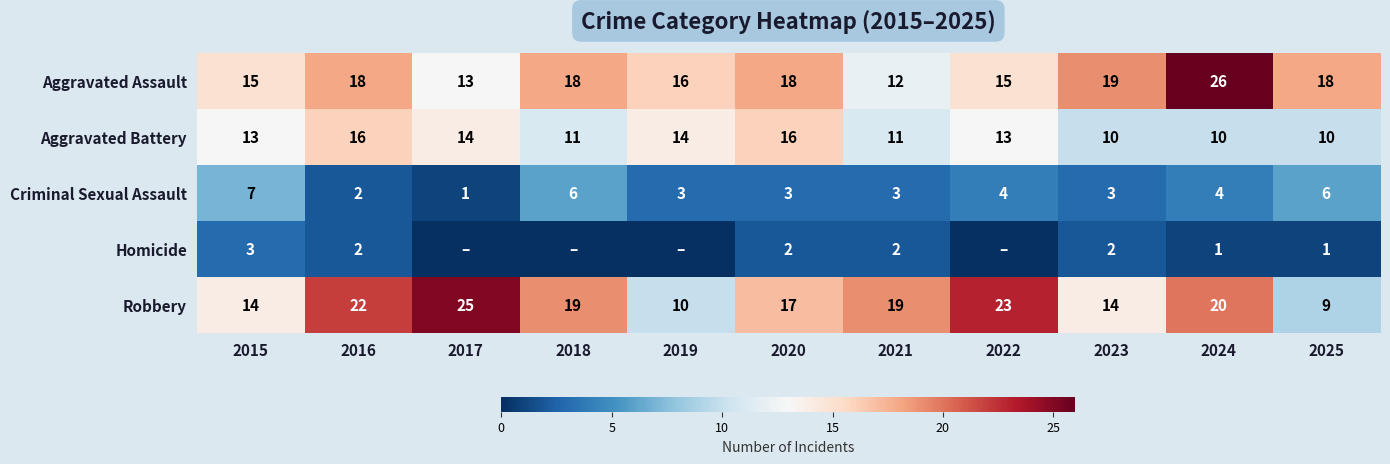

What is the difference between the highest and lowest values at 2024?

25